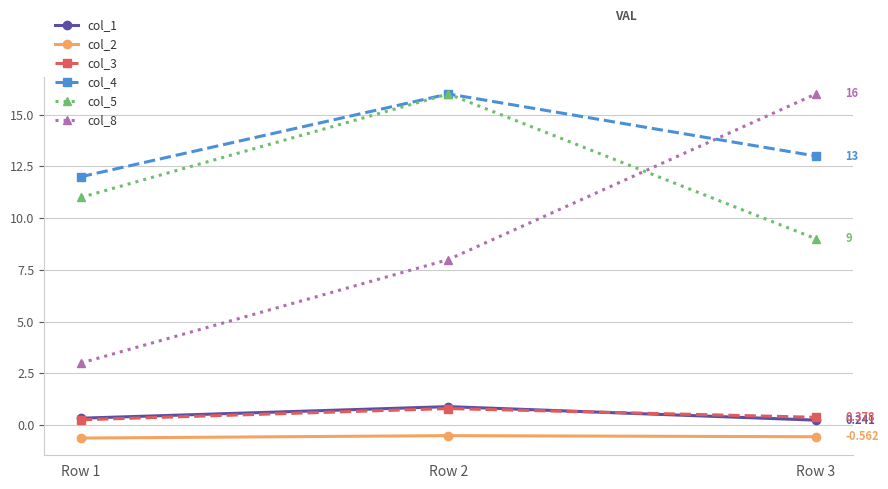

Which series has the largest total across all categories?

col_4